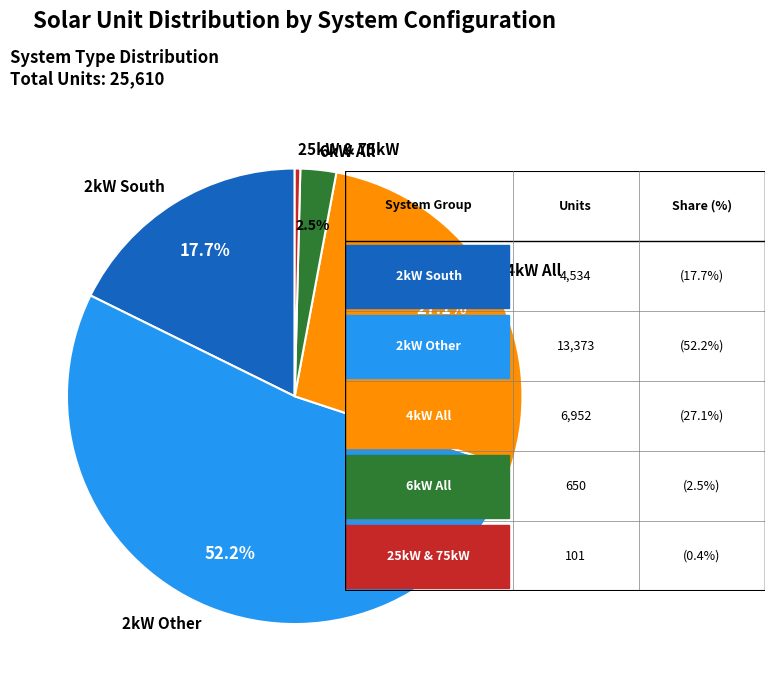

What is the largest slice in the pie chart?

2kW Other